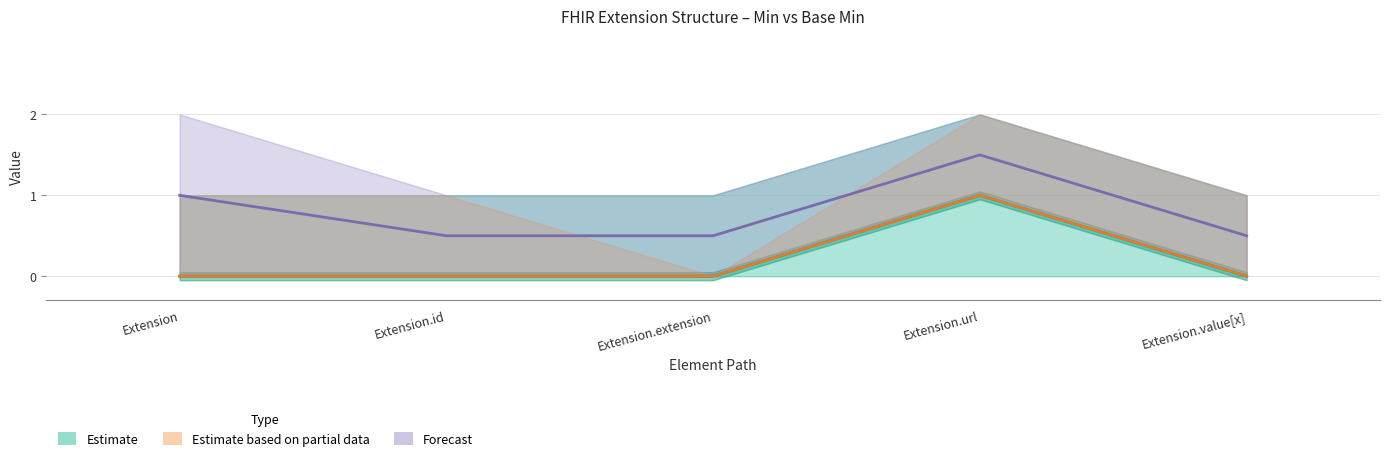

Count the Estimate values in the range 0 to 1.

5